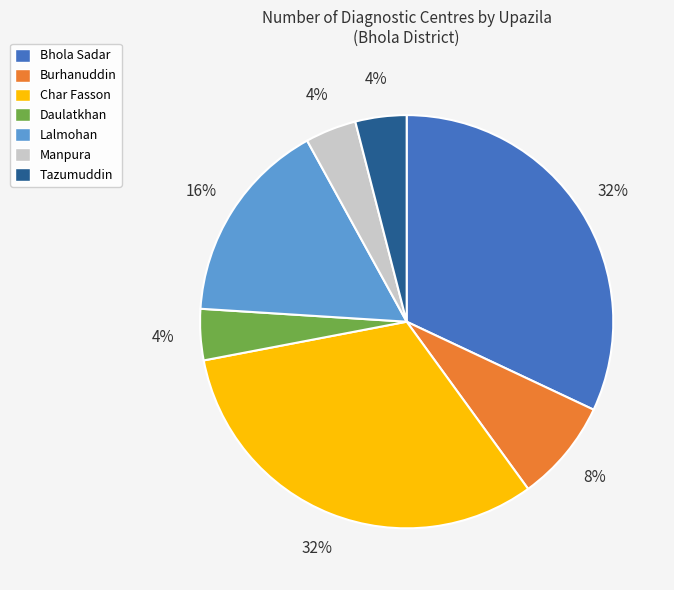

The Char Fasson slice represents 27% of the pie. True or false?

False